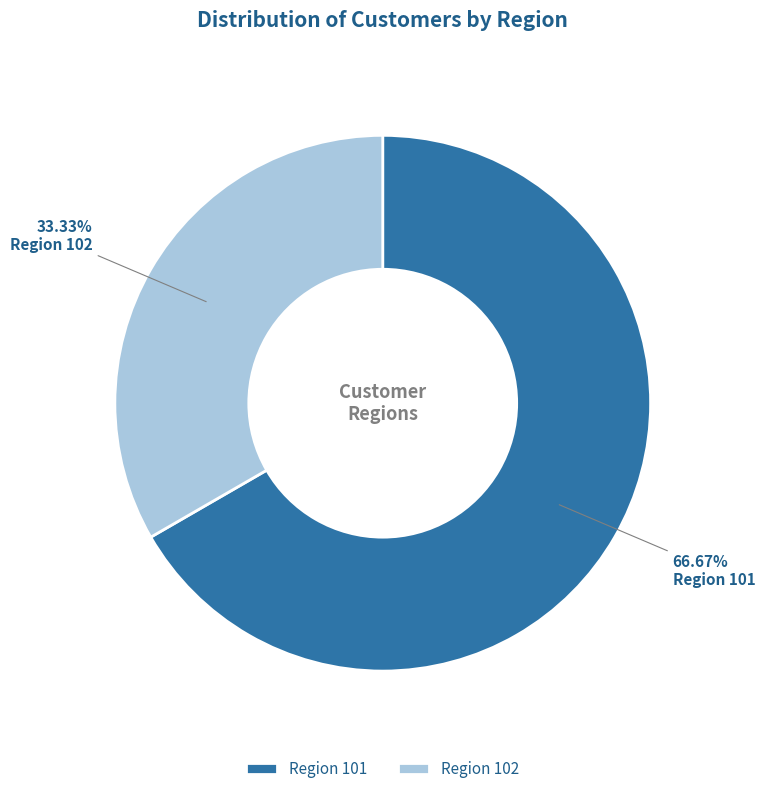

Does any single category account for the majority?

Yes